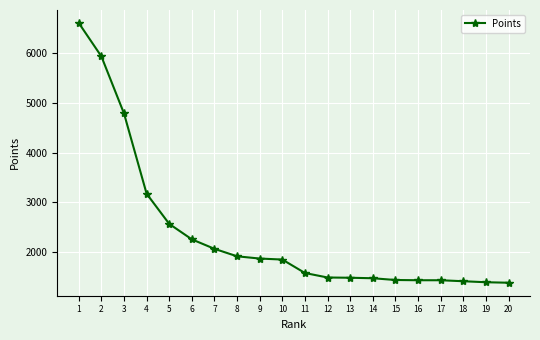

How many data points does each series have?

20